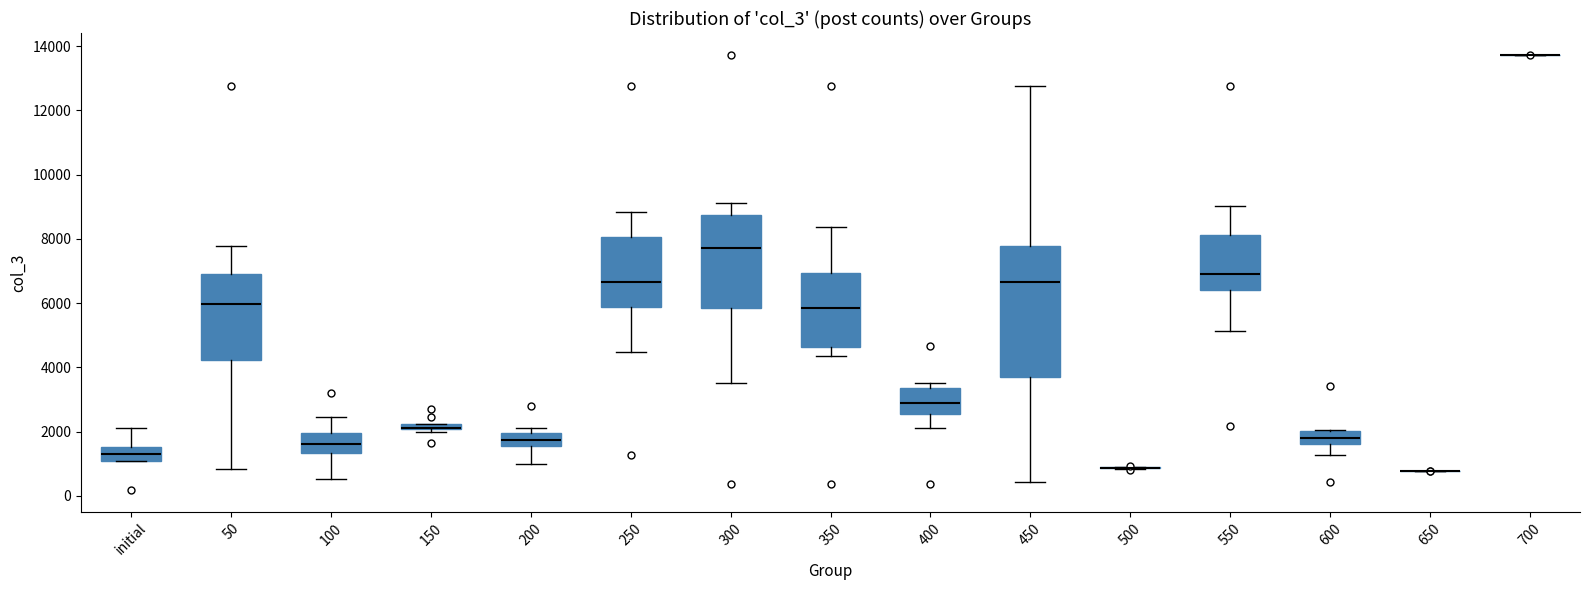

Comparing the boxes themselves (not the whiskers), which one is the tallest?

450